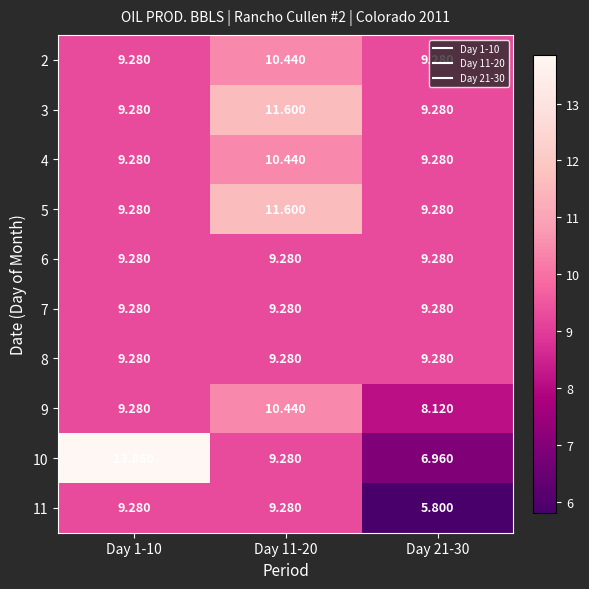

Which series changed the most between Day 1-10 and Day 21-30?

10